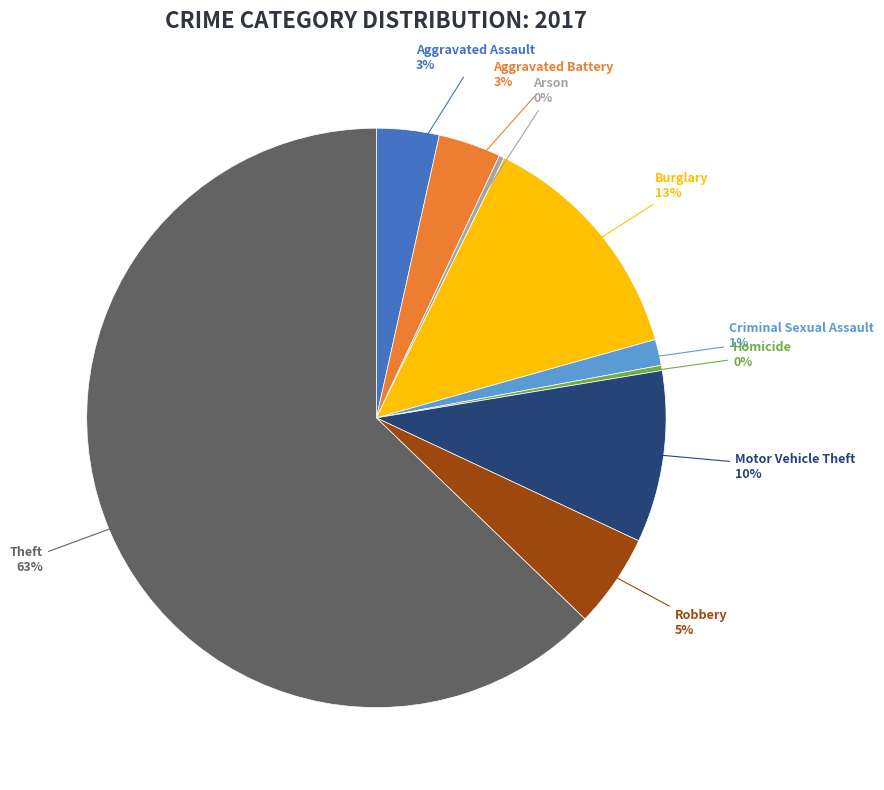

Combined, do Motor Vehicle Theft and Criminal Sexual Assault account for over 50%?

No